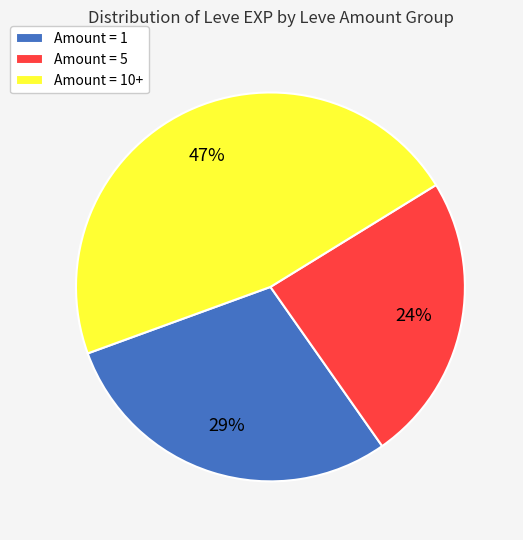

What percentage is the Amount = 5 slice, to the nearest percent?

24%